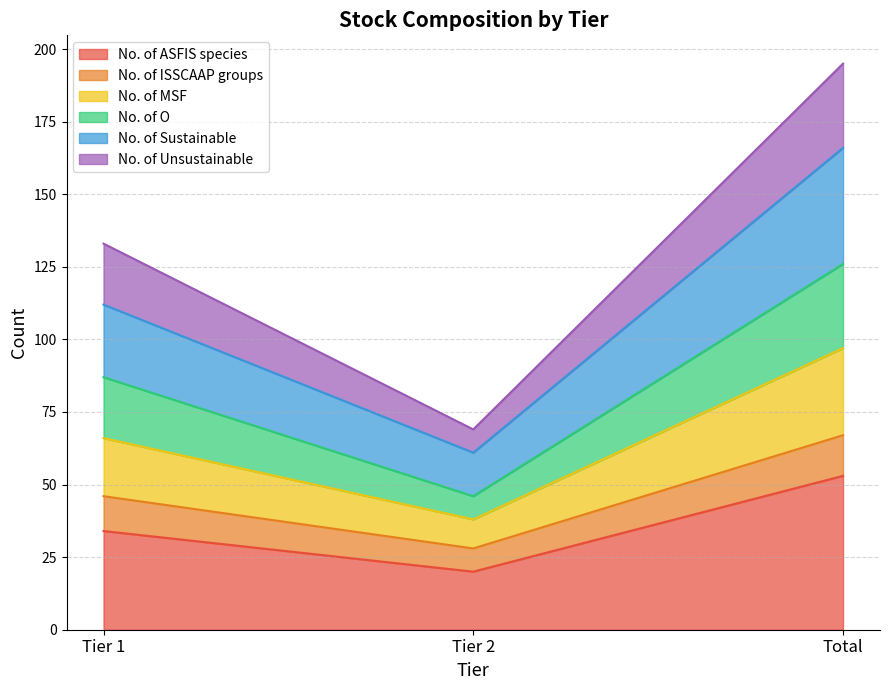

What is the approximate value of No. of ASFIS species at Tier 1, to the nearest 5?

35